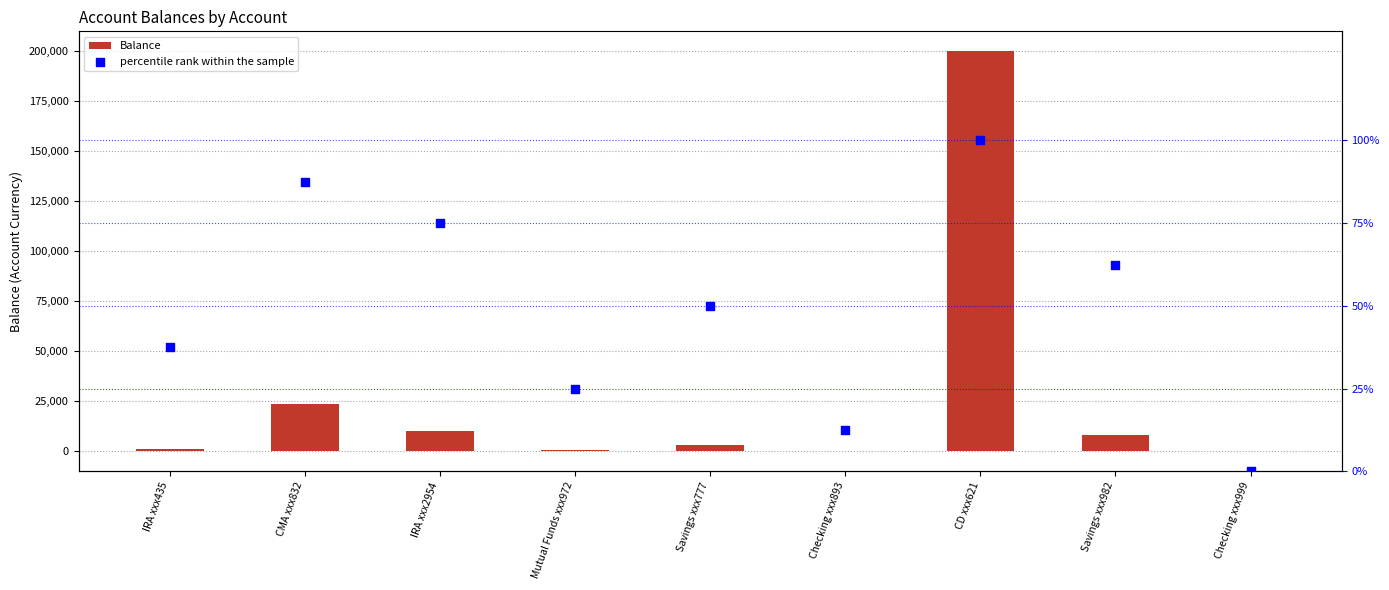

Which series reaches the maximum Y coordinate?

Balance